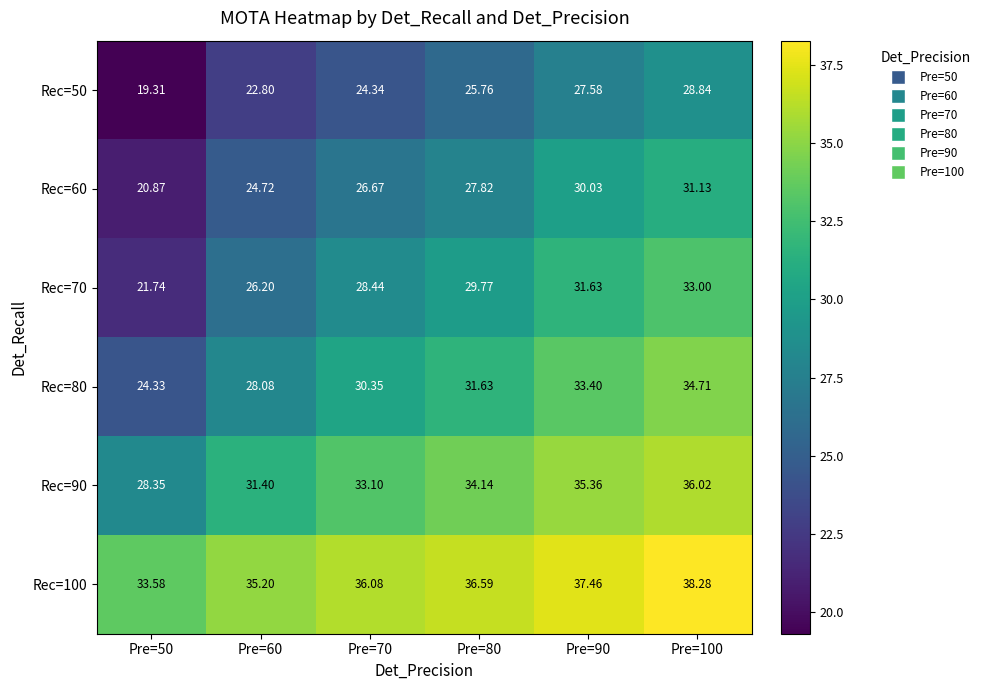

Is the value of Rec=80 at Pre=100 greater than the value of Rec=60 at Pre=90?

Yes